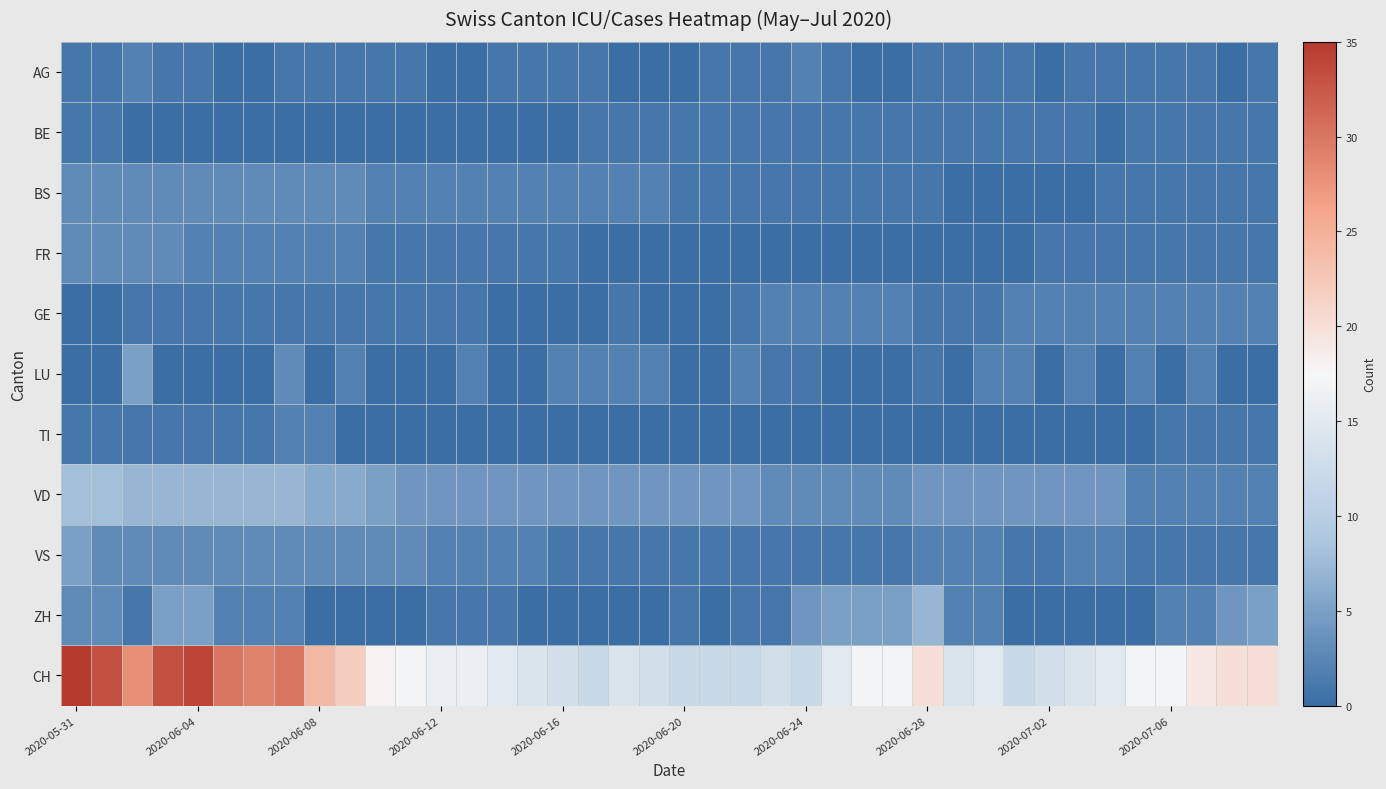

Reading right to left, transcribe all the data shown in this chart.

AG: 1	0	1	1	1	1	1	0	1	1	1	1	0	0	1	2	1	1	1	0	0	0	1	1	1	1	0	0	1	1	1	1	1	0	0	1	1	2	1	1
BE: 1	1	1	1	1	0	1	1	1	1	1	1	1	1	1	1	1	1	1	1	1	1	1	0	0	0	0	0	0	0	0	0	0	0	0	0	0	0	1	1
BS: 1	1	1	1	1	1	0	0	0	0	0	1	1	1	1	1	1	1	1	1	2	2	2	2	2	2	2	2	2	2	3	3	3	3	3	3	3	3	3	3
FR: 1	1	1	1	1	1	1	1	0	0	0	0	0	0	0	0	0	0	0	0	0	0	0	1	1	1	1	1	1	1	2	2	2	2	2	2	3	3	3	3
GE: 2	2	2	2	2	2	2	2	2	1	1	1	2	2	2	2	2	1	0	0	0	1	0	0	0	0	1	1	1	1	1	1	1	1	1	1	1	1	0	0
LU: 0	0	2	0	2	0	2	0	2	2	0	1	0	0	0	1	1	2	0	0	2	2	2	2	0	0	2	0	0	0	2	0	3	0	0	0	0	5	0	0
TI: 1	1	1	1	0	0	0	0	0	0	0	0	0	0	0	0	0	0	0	0	0	0	0	0	0	0	0	0	0	0	0	2	2	1	1	1	1	1	1	1
VD: 2	2	2	2	2	4	4	4	4	4	4	4	3	3	3	3	3	4	4	4	4	4	4	4	4	4	4	4	4	5	6	6	7	7	7	7	7	7	8	8
VS: 1	1	1	1	1	2	2	1	1	2	2	2	1	1	1	1	1	1	1	1	1	1	1	1	2	2	2	2	3	3	3	3	3	3	3	3	3	3	3	5
ZH: 5	4	2	2	0	0	0	0	0	2	2	7	5	5	5	4	1	1	0	1	0	0	0	0	0	1	1	1	0	0	0	0	2	2	2	5	5	1	3	3
CH: 20	20	19	17	17	15	14	13	12	15	14	20	17	17	15	12	13	12	12	12	13	14	12	13	14	15	16	16	17	18	22	24	30	29	30	34	33	28	33	35